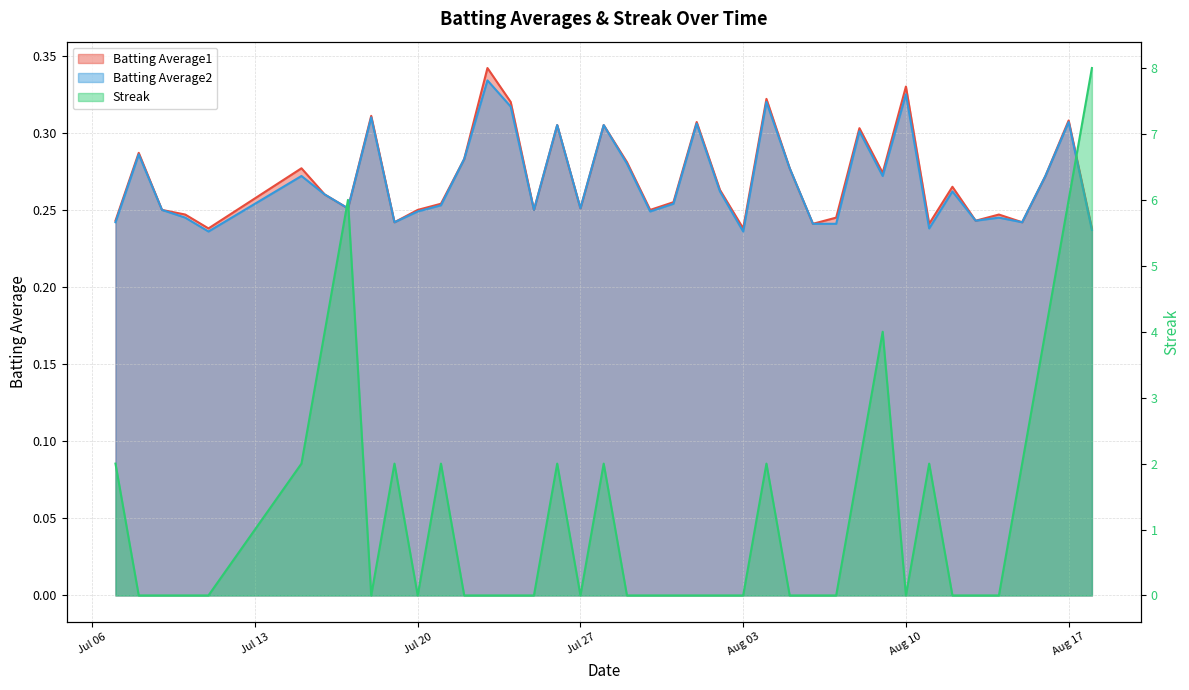

List the series in order of their peak value, lowest first.

Batting Average2, Batting Average1, Streak